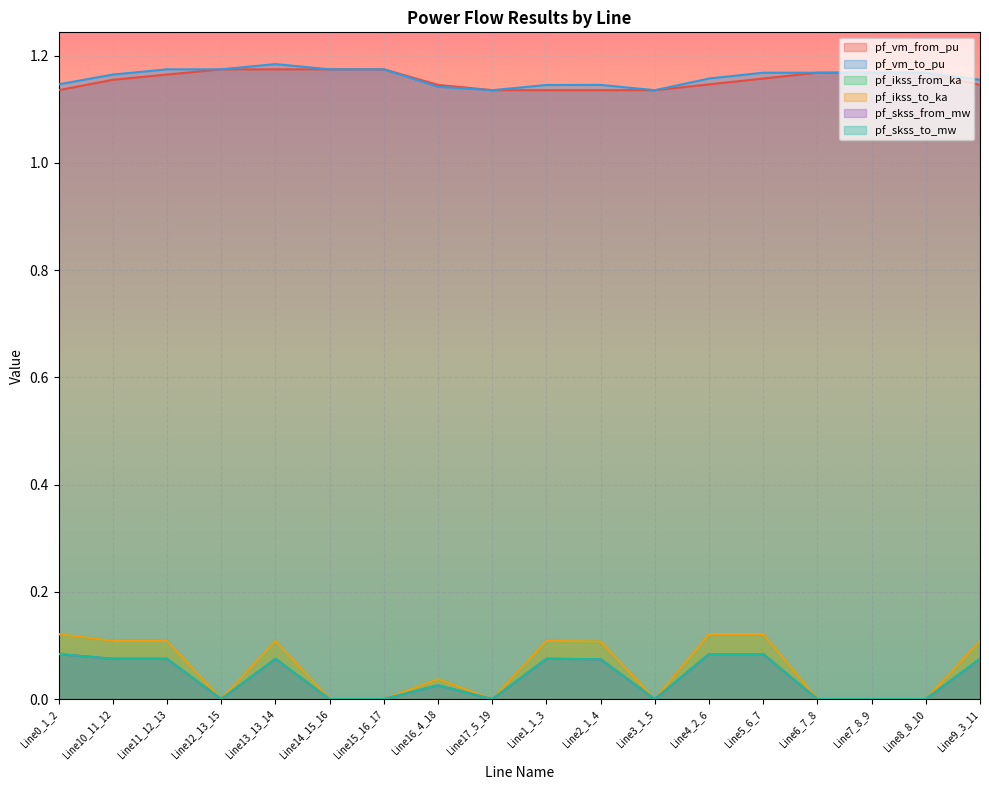

Which series has the widest spread of values?

pf_ikss_from_ka